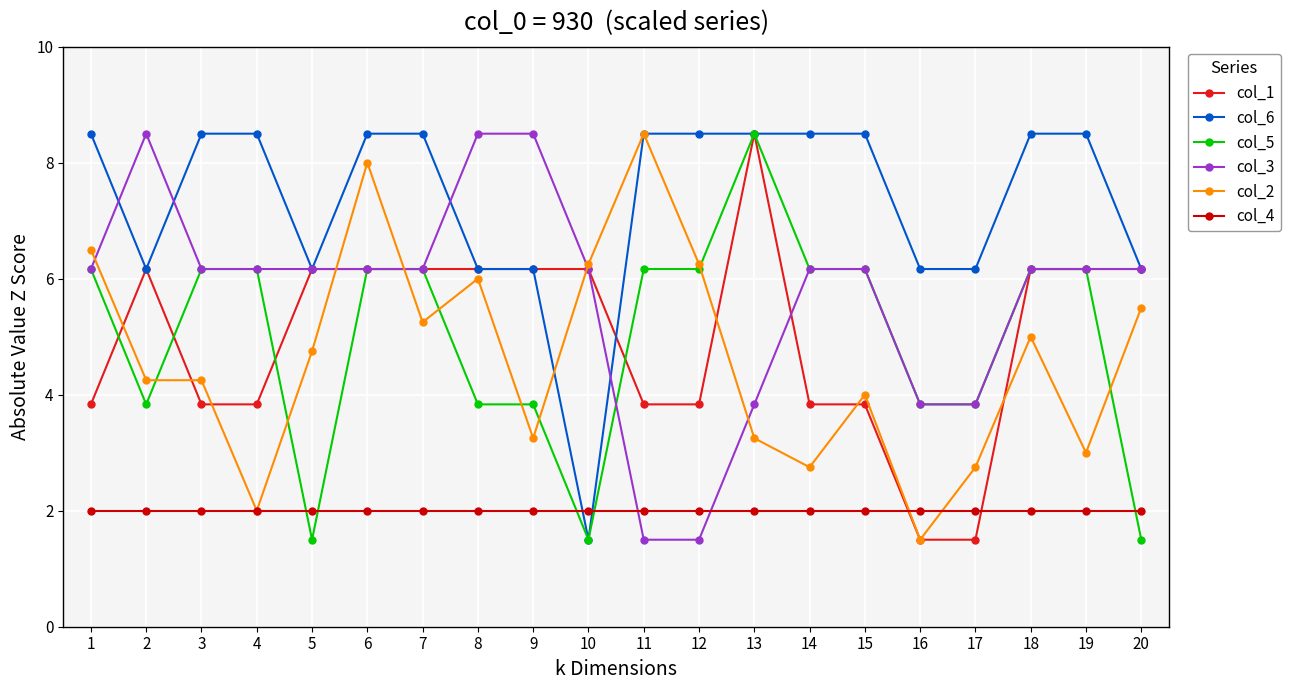

True or false: col_5 has more than 0 interior local peaks.

True